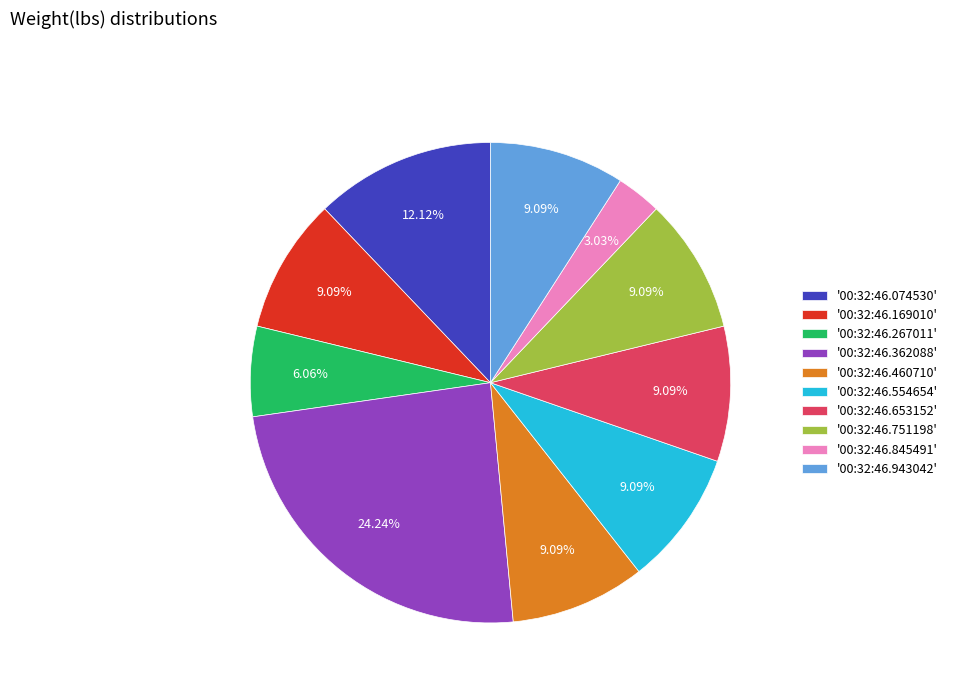

To the nearest percent, what is the average slice percentage?

10%